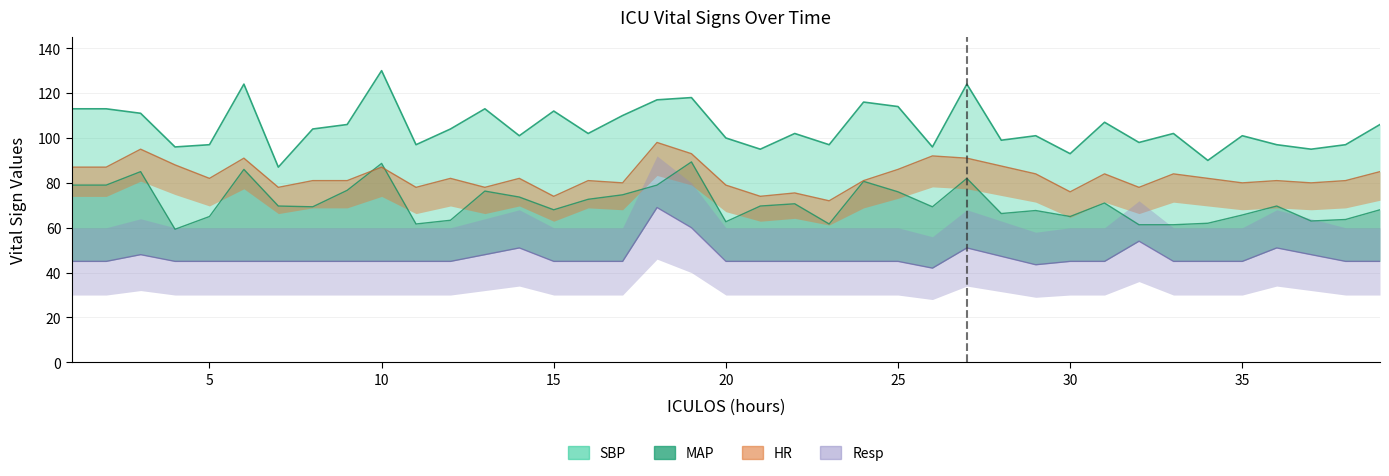

How many interior local valleys does the MAP series have?

10